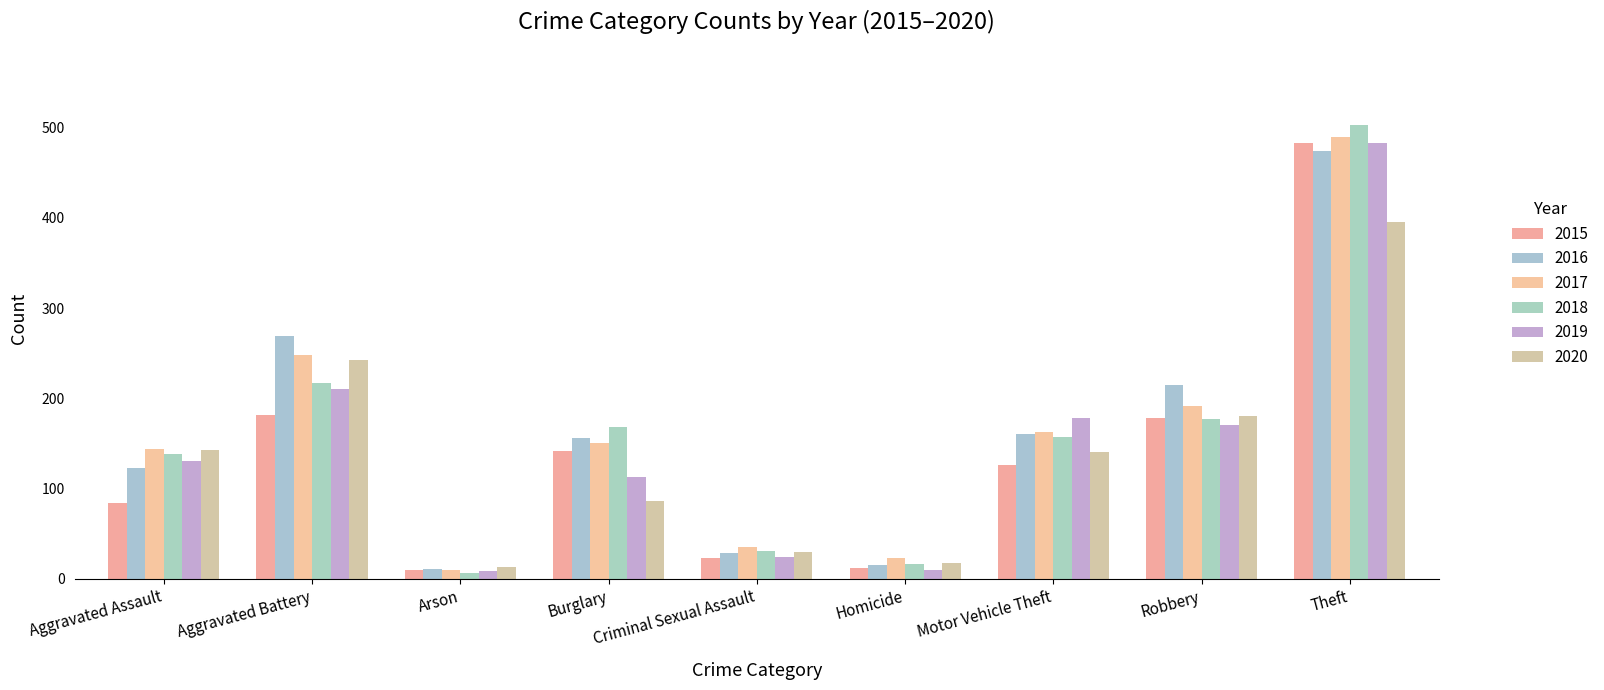

What is the difference between the maximum and minimum values in the 2018 series?

497